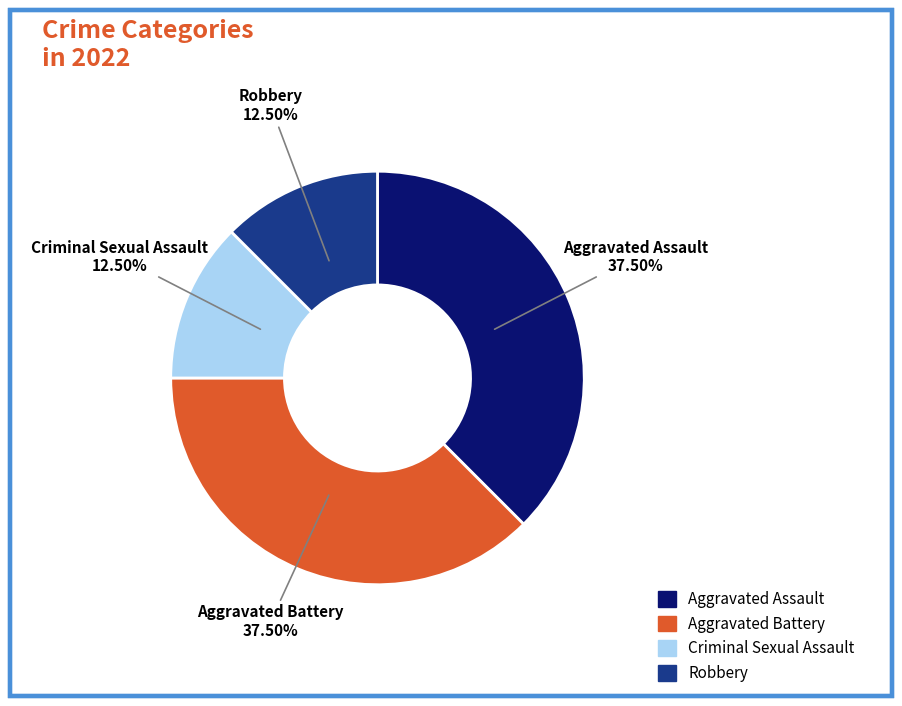

Is there any slice that represents more than half of the pie?

No